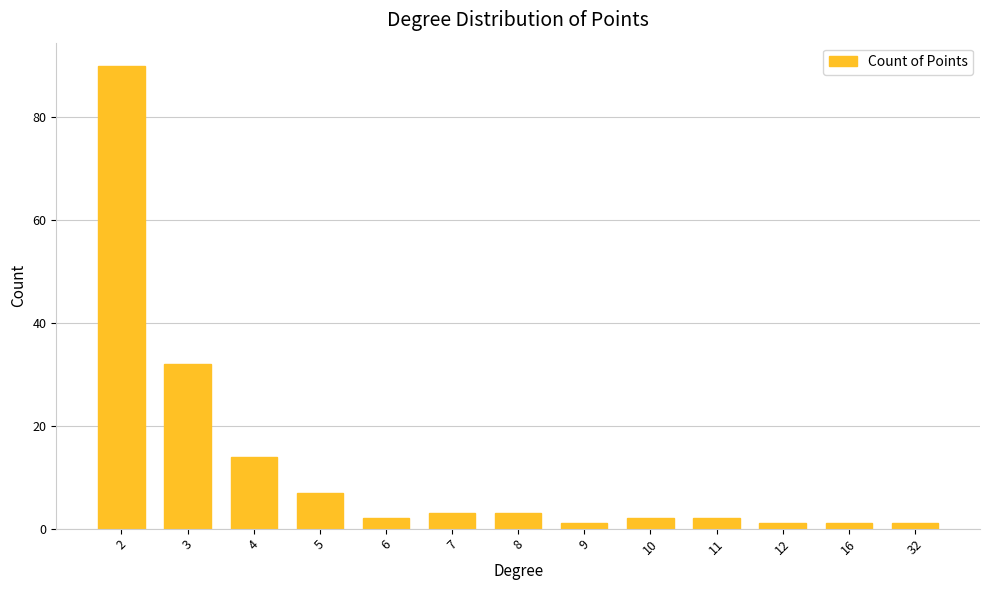

What is the difference between the values at 11 and 3?

30